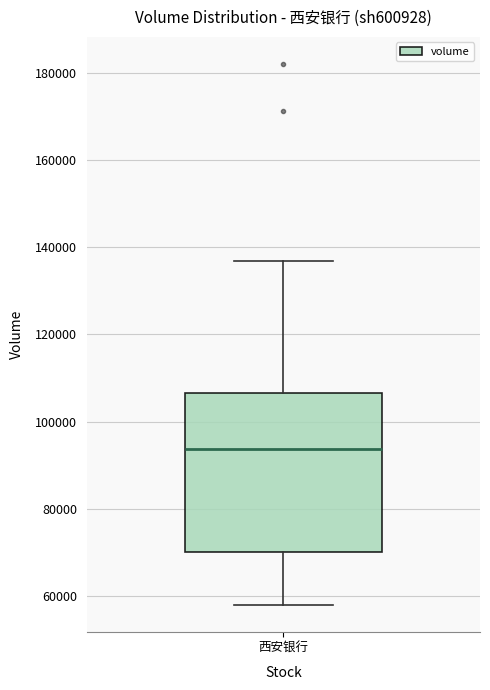

Where is the lower edge of the box for 西安银行 on the y-axis? The values are not printed on the chart, so give them approximately, as read against the axis.

70000